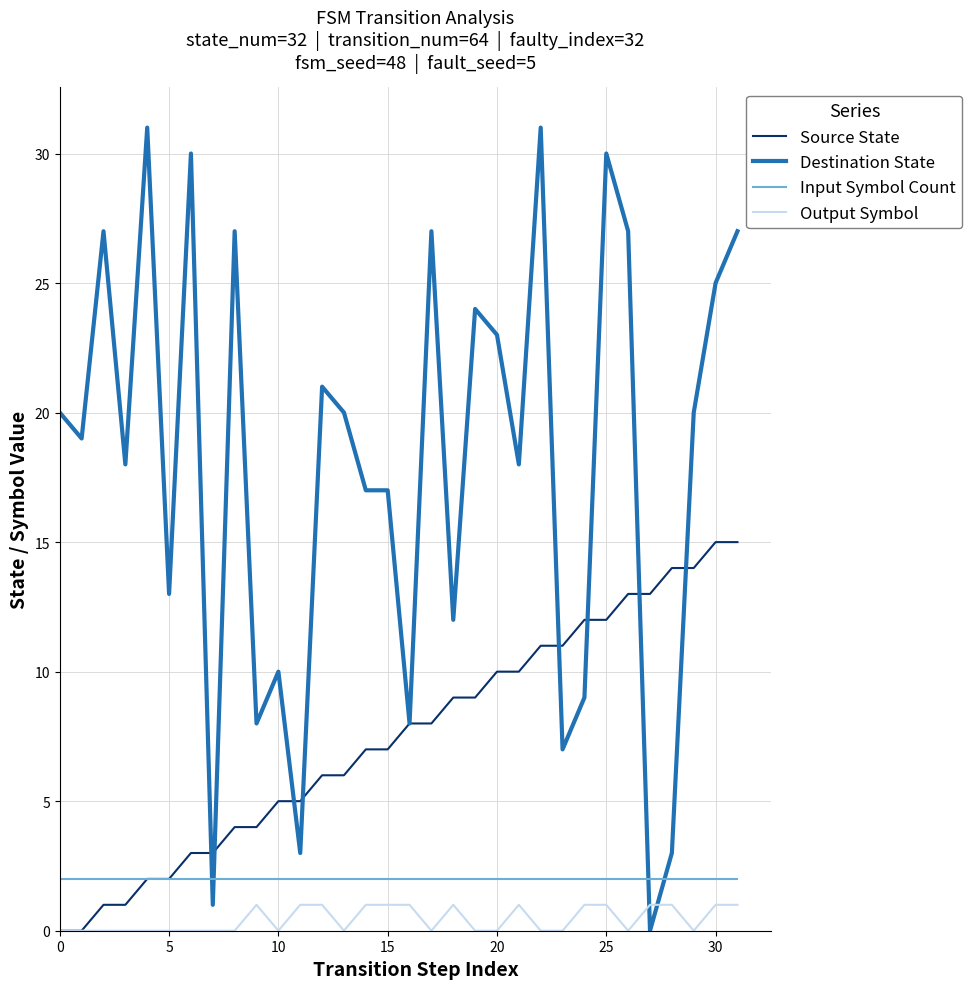

Rank the series by their maximum value, from lowest to highest.

Output Symbol, Input Symbol Count, Source State, Destination State